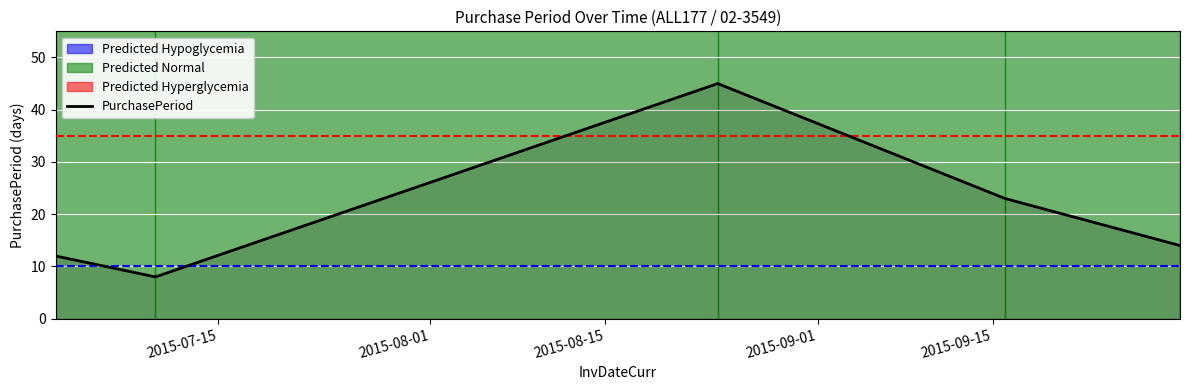

True or false: there are more than 0 points higher than both neighbors.

True